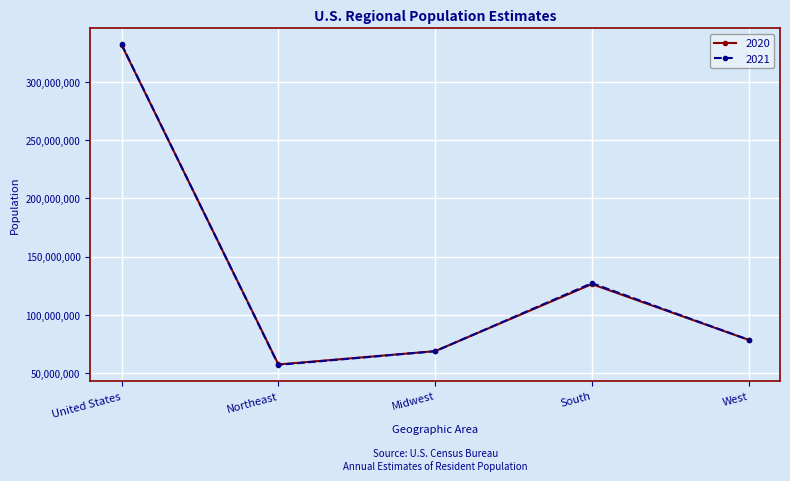

The value of 2021 at Midwest is 101026935. True or false?

False